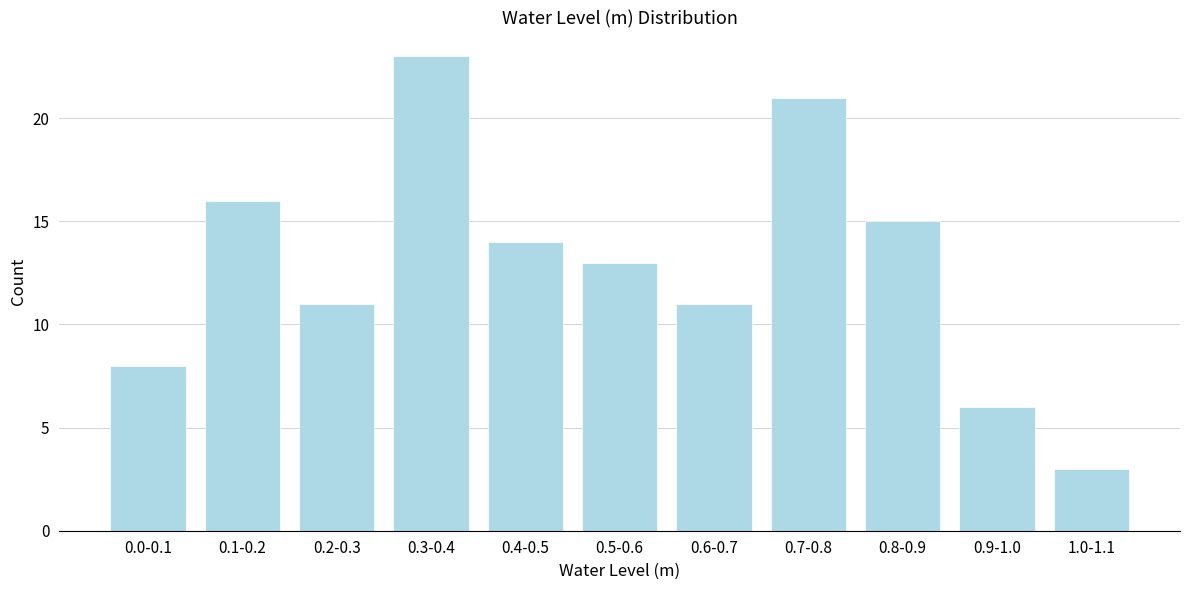

Reading right to left, extract all data points from this chart.

3	6	15	21	11	13	14	23	11	16	8